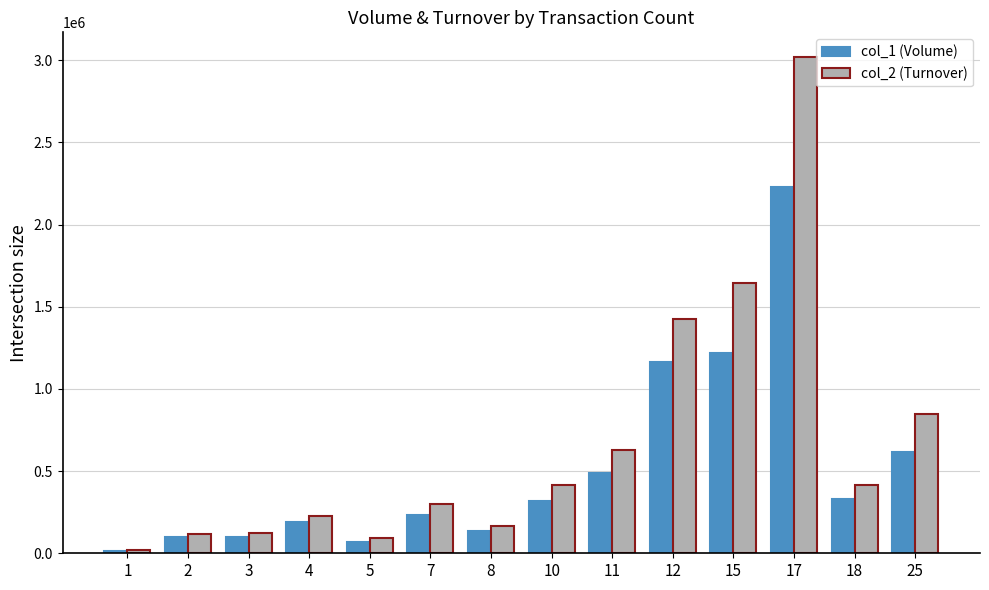

Which series has the widest spread of values?

col_2 (Turnover)